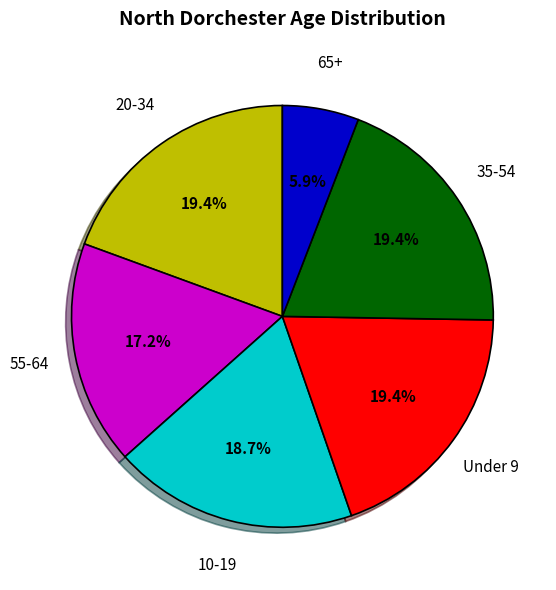

Is there any slice that represents more than half of the pie?

No